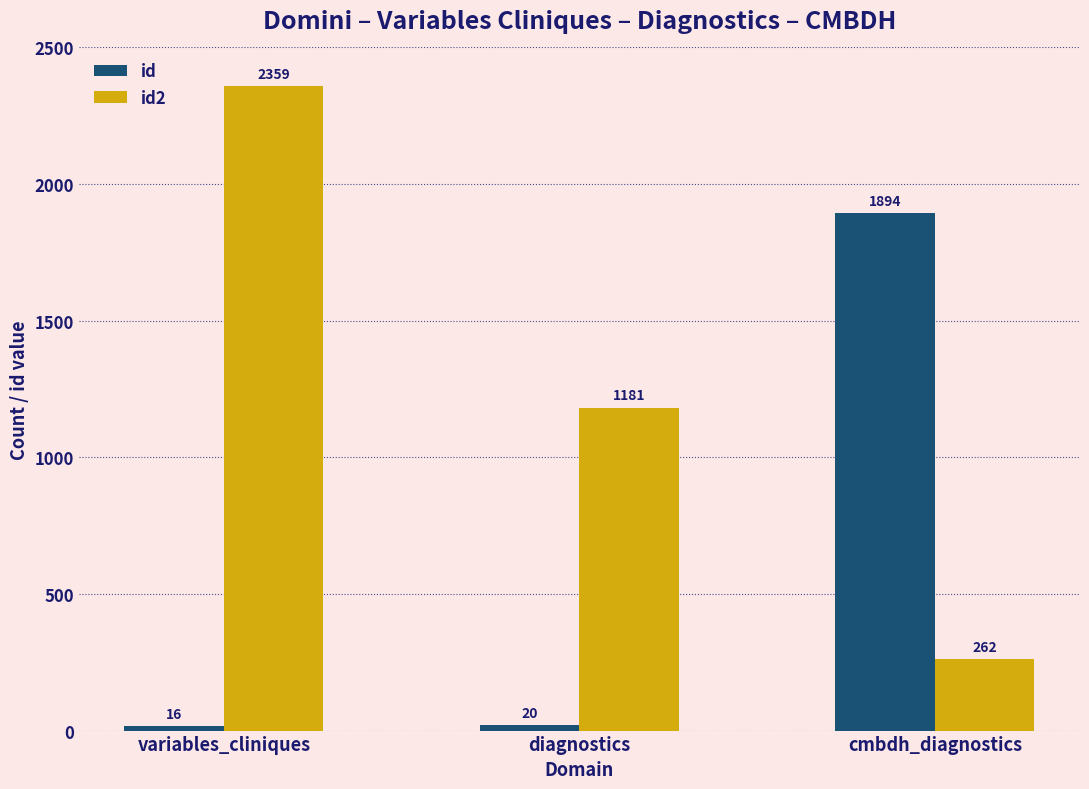

List the labels in order of id value, smallest first.

variables_cliniques, diagnostics, cmbdh_diagnostics